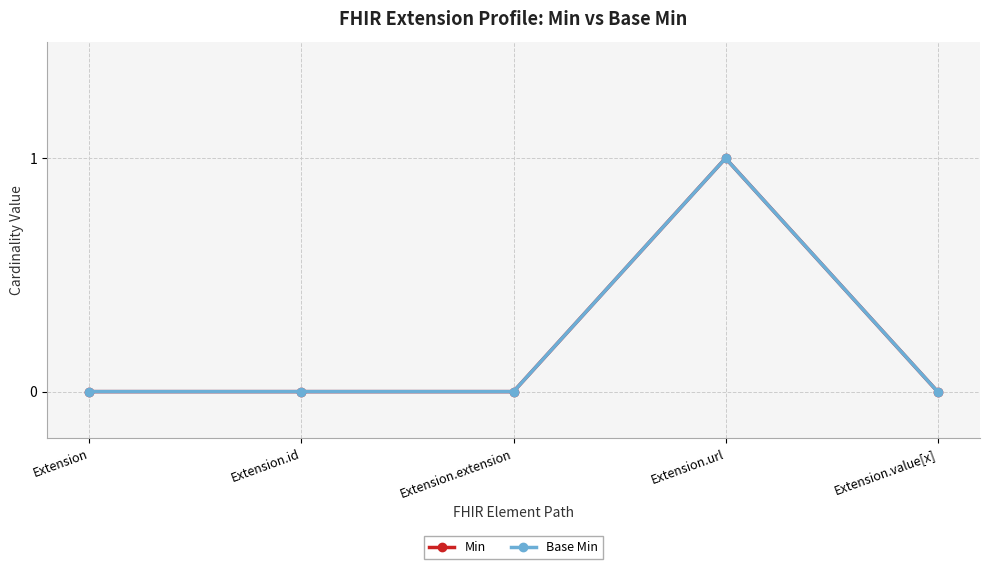

Is this an area chart (filled region under the line)?

No